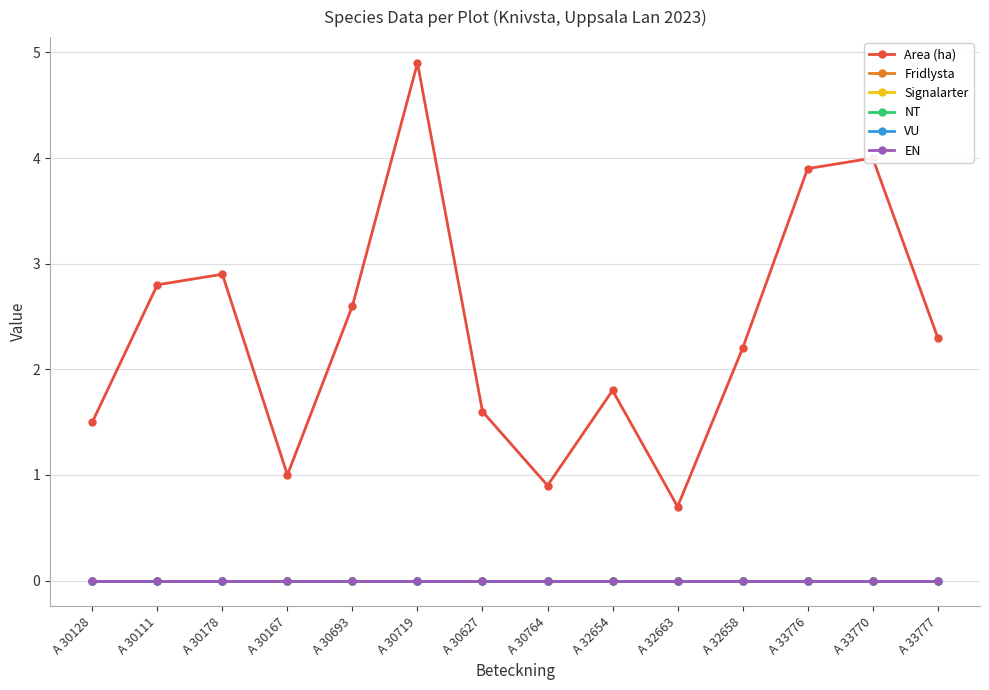

Does the chart have visible grid lines?

Yes